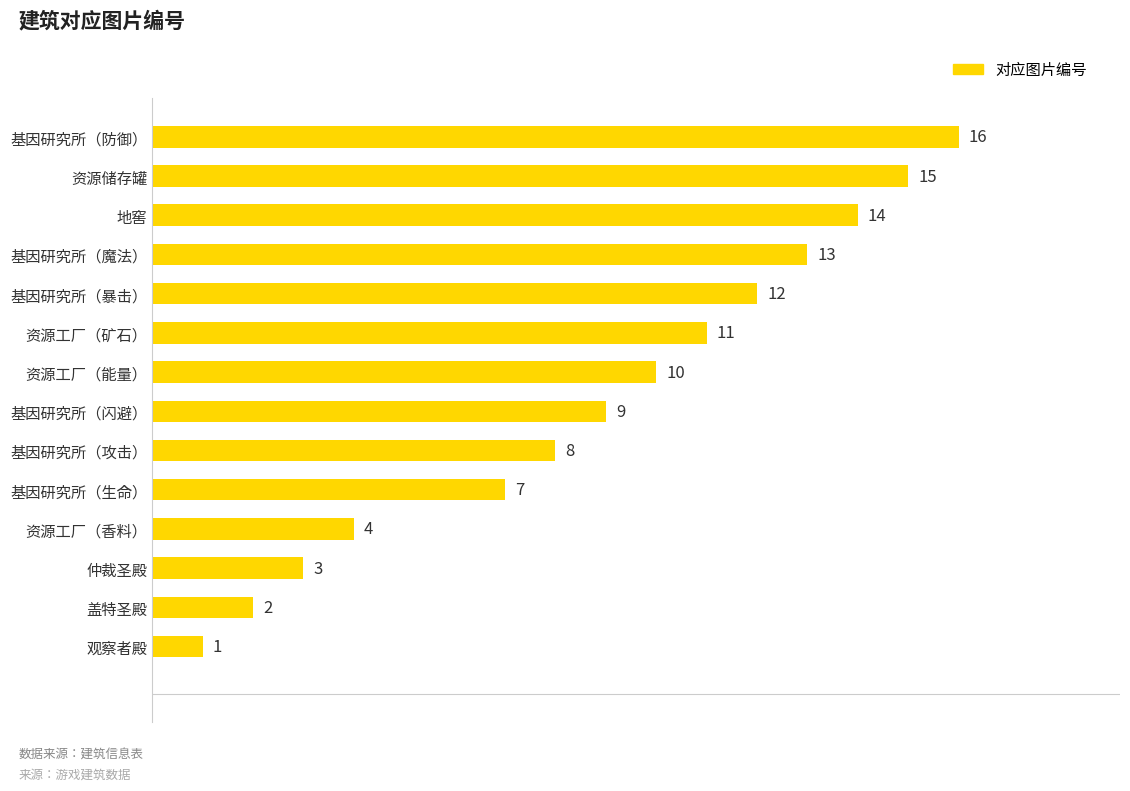

What is the difference between the values at 资源工厂（矿石） and 观察者殿?

10